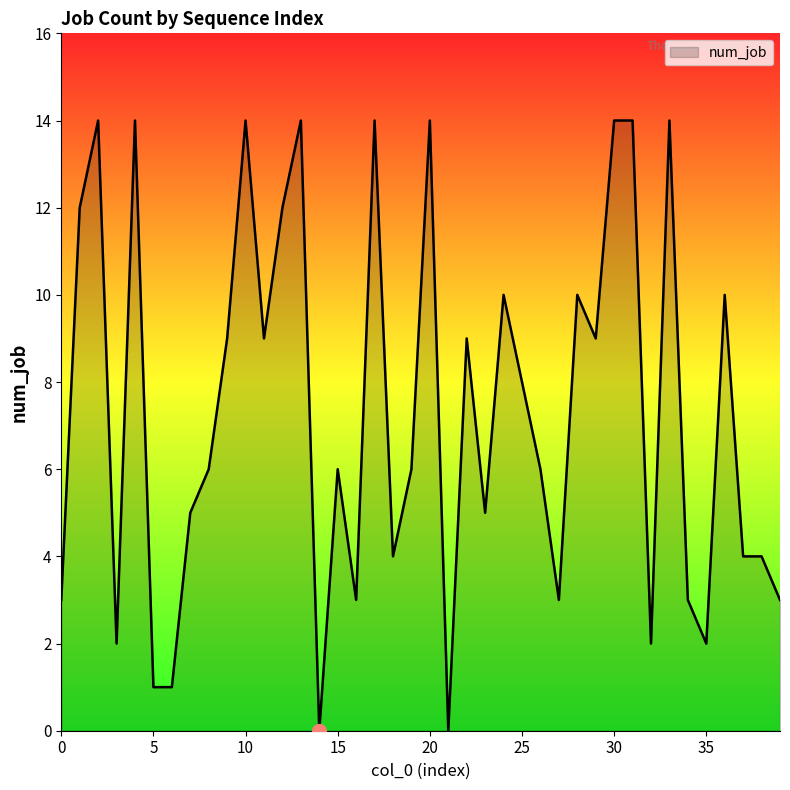

What is the maximum value shown in the chart?

14